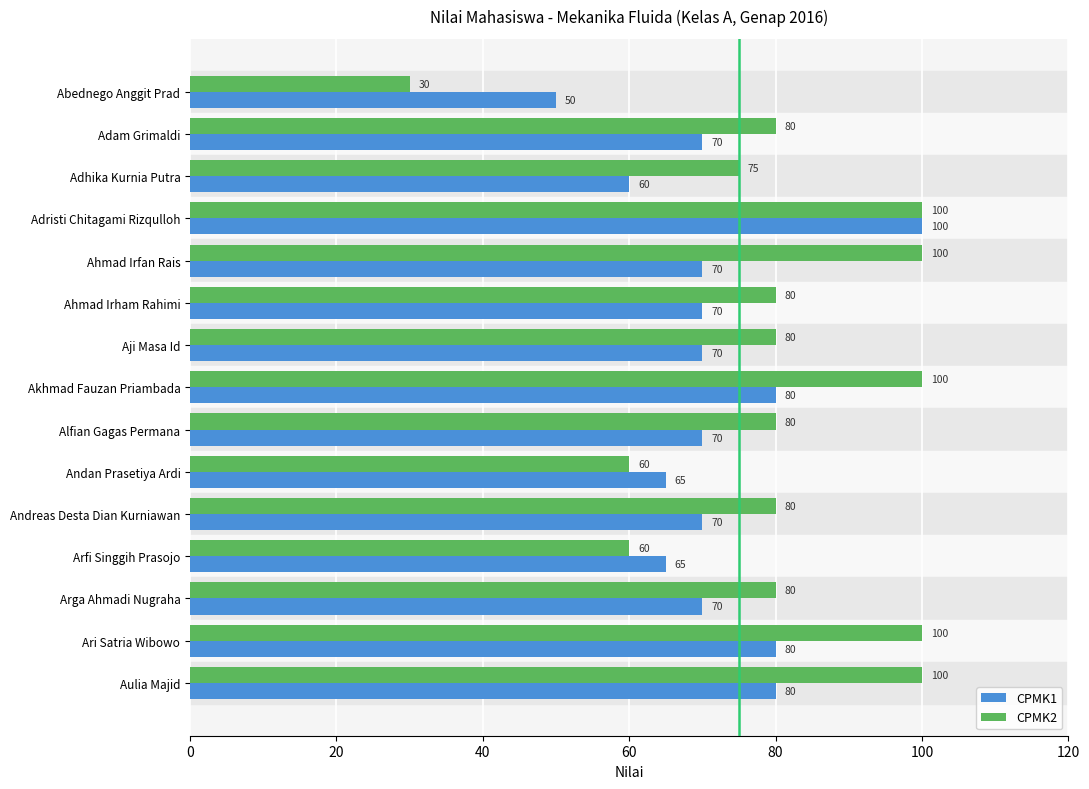

What is the average value of the CPMK2 series?

80